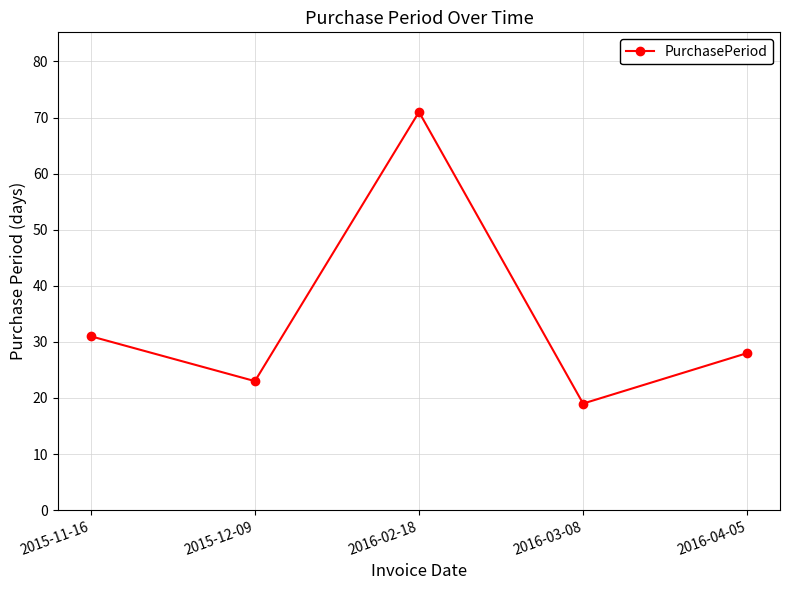

Reading left to right, transcribe all the data shown in this chart.

31	23	71	19	28